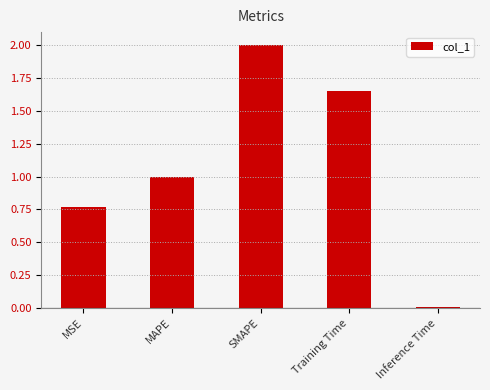

What value does the data have at MAPE?

1.0